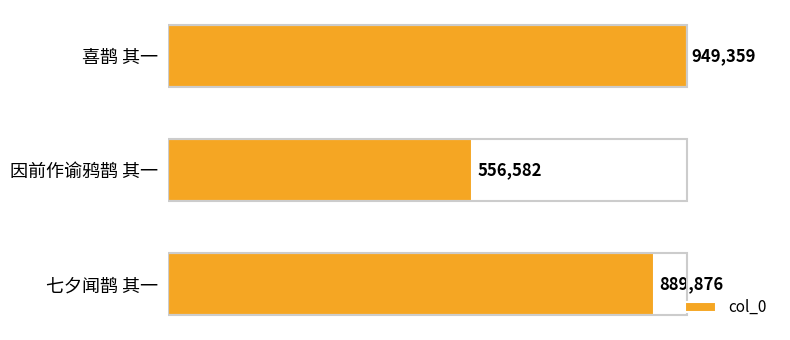

Rank the categories by value from lowest to highest.

因前作谕鸦鹊 其一, 七夕闻鹊 其一, 喜鹊 其一